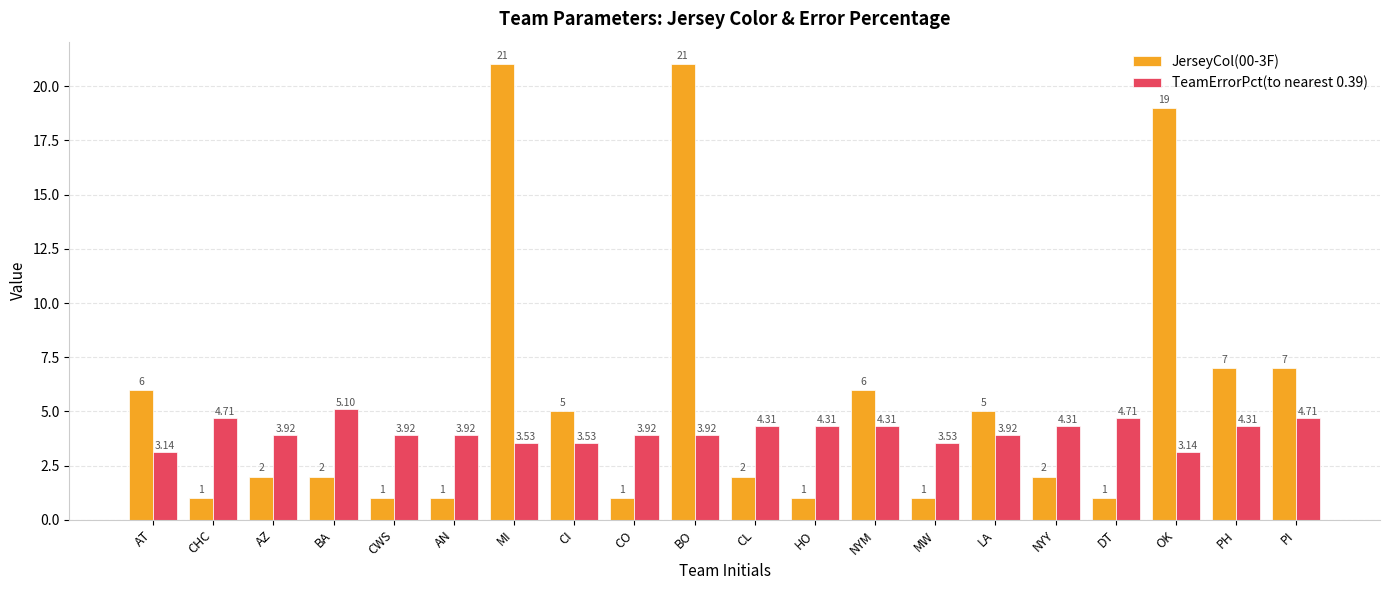

The value of TeamErrorPct(to nearest 0.39) at OK is 5.4. True or false?

False